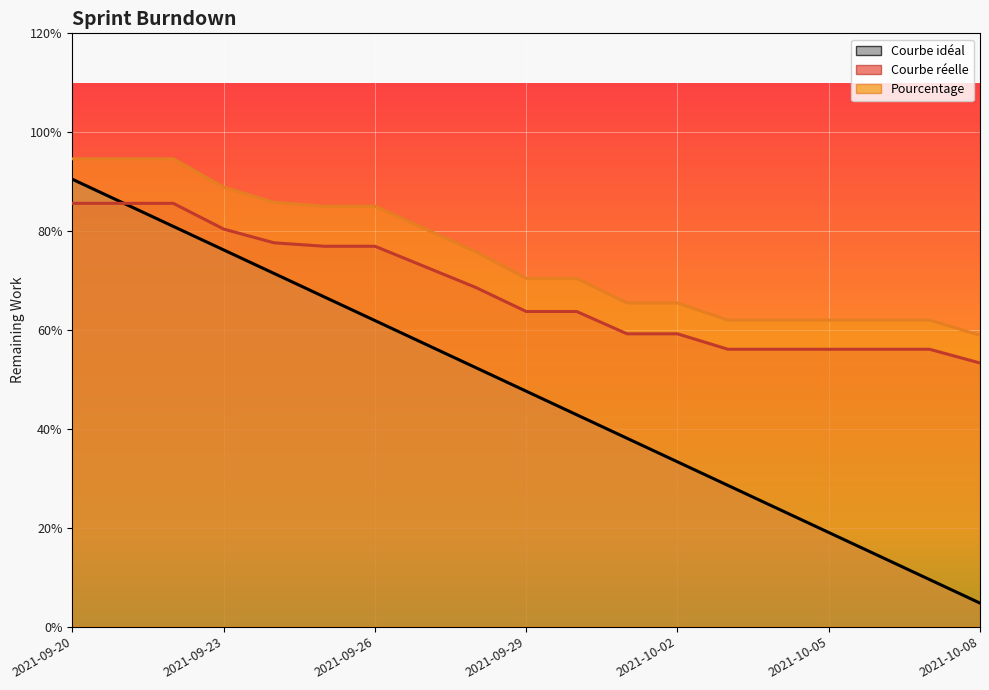

Between 2021-10-07 and 2021-09-23, which is larger?

2021-09-23